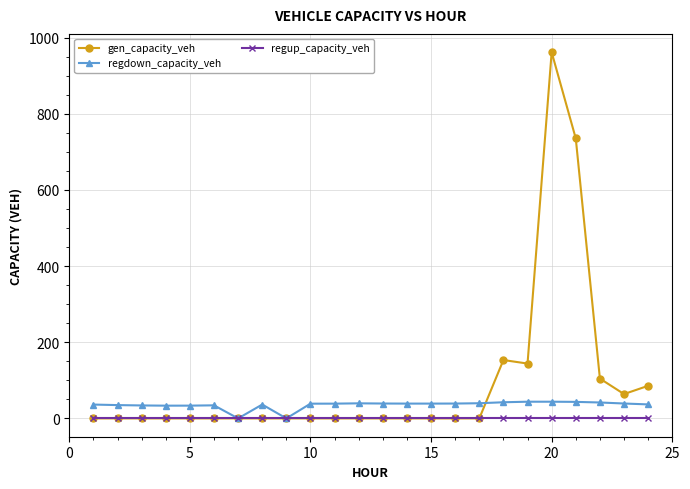

What is the highest value of the regdown_capacity_veh series?

43.9